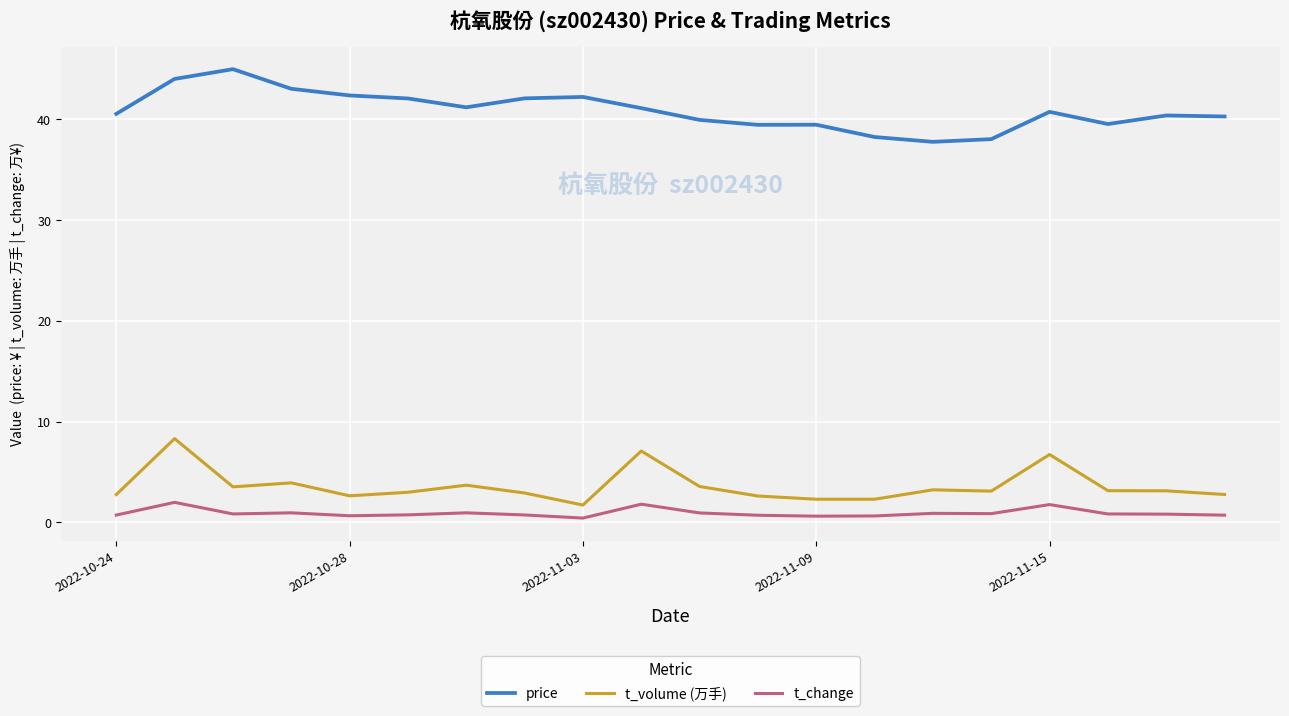

What is the difference between the maximum and minimum values in the price series?

7.2